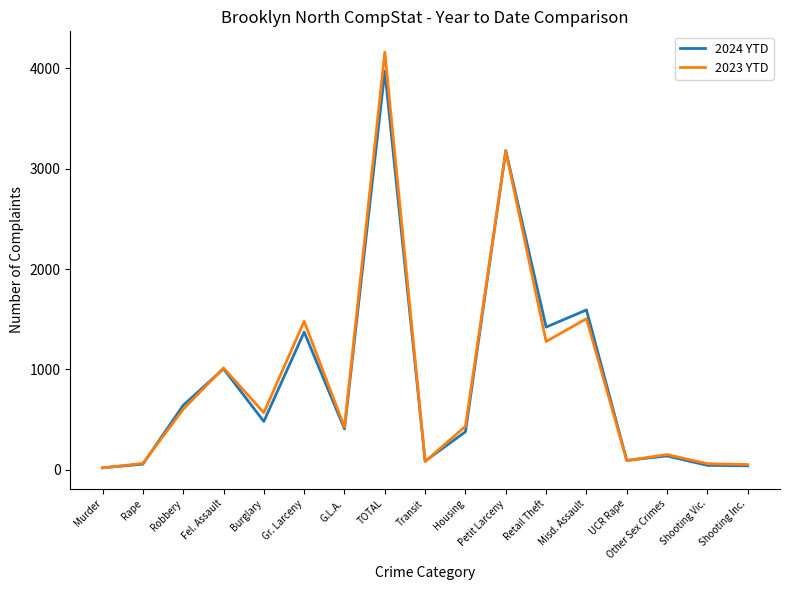

Which series has the widest spread of values?

2023 YTD